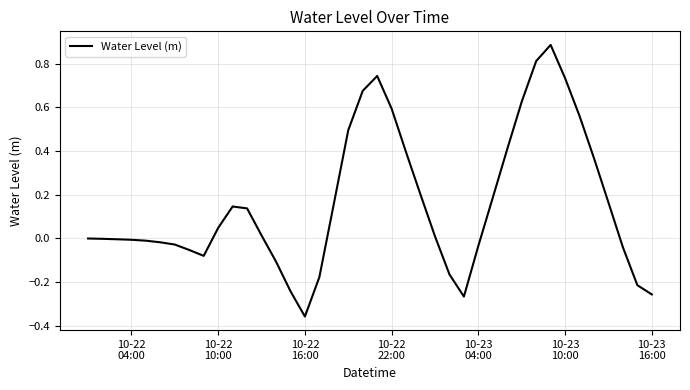

Does the chart display data point markers on the line(s)?

No